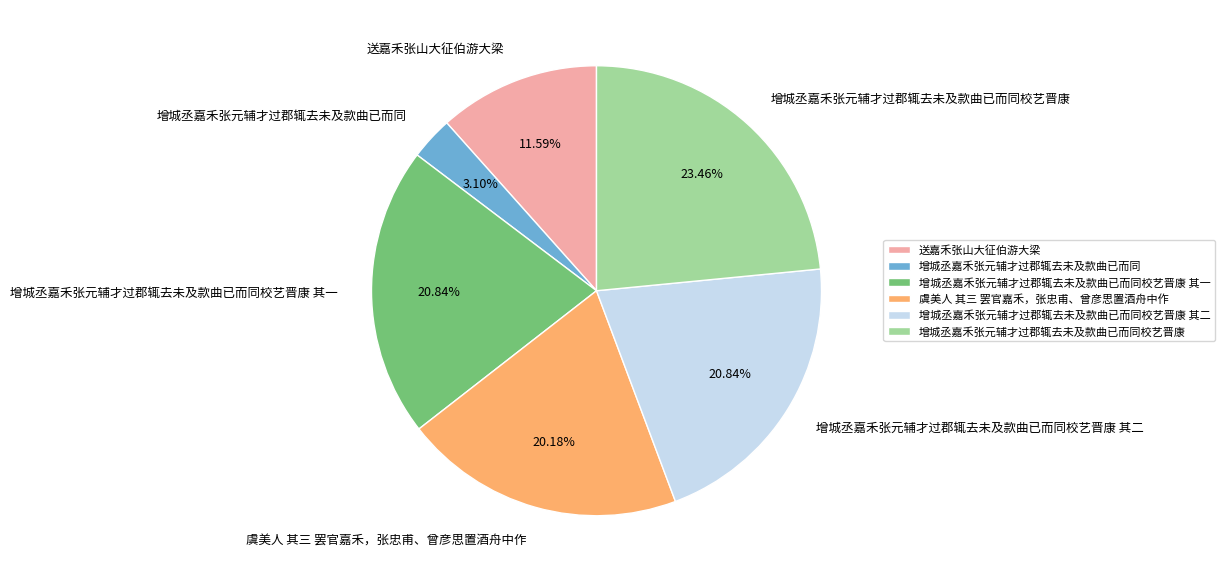

To the nearest percent, what is the average slice percentage?

17%